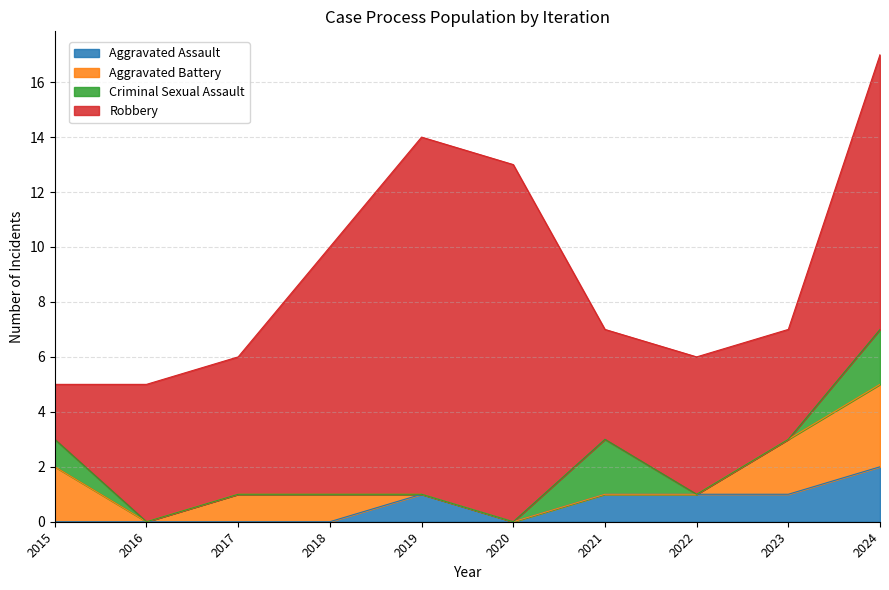

Reading left to right, extract all data points from this chart.

Aggravated Assault: 0	0	0	0	1	0	1	1	1	2
Aggravated Battery: 2	0	1	1	0	0	0	0	2	3
Criminal Sexual Assault: 1	0	0	0	0	0	2	0	0	2
Robbery: 2	5	5	9	13	13	4	5	4	10